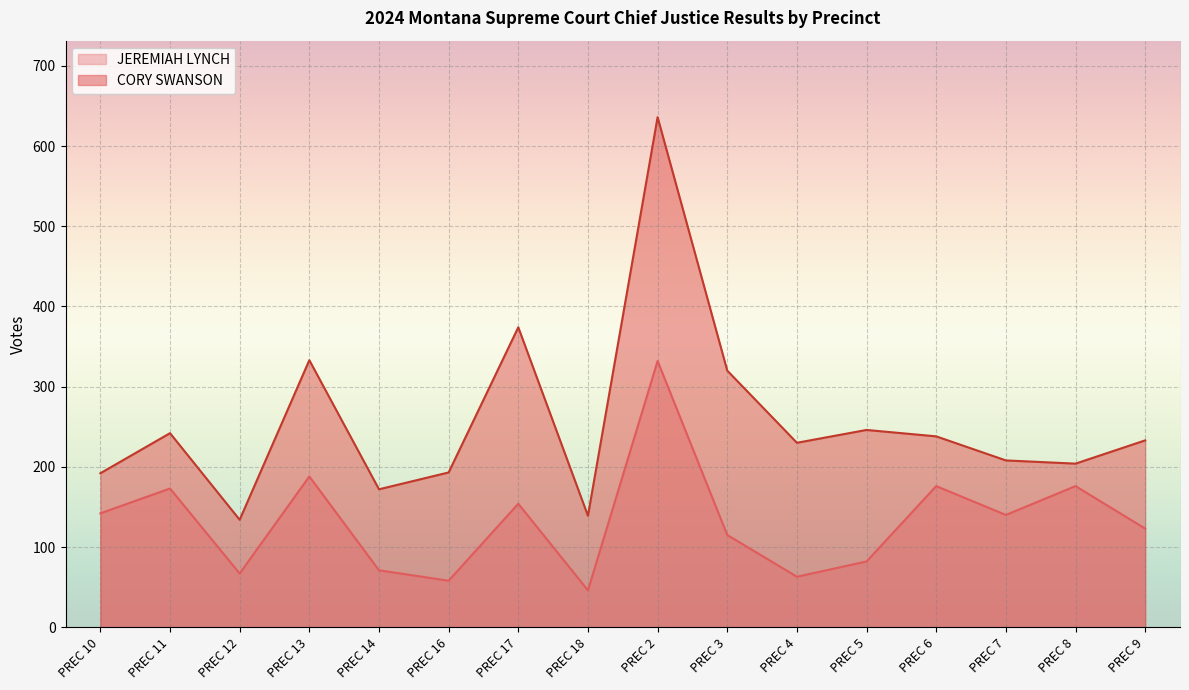

What is the total value across all series at PREC 8?

380